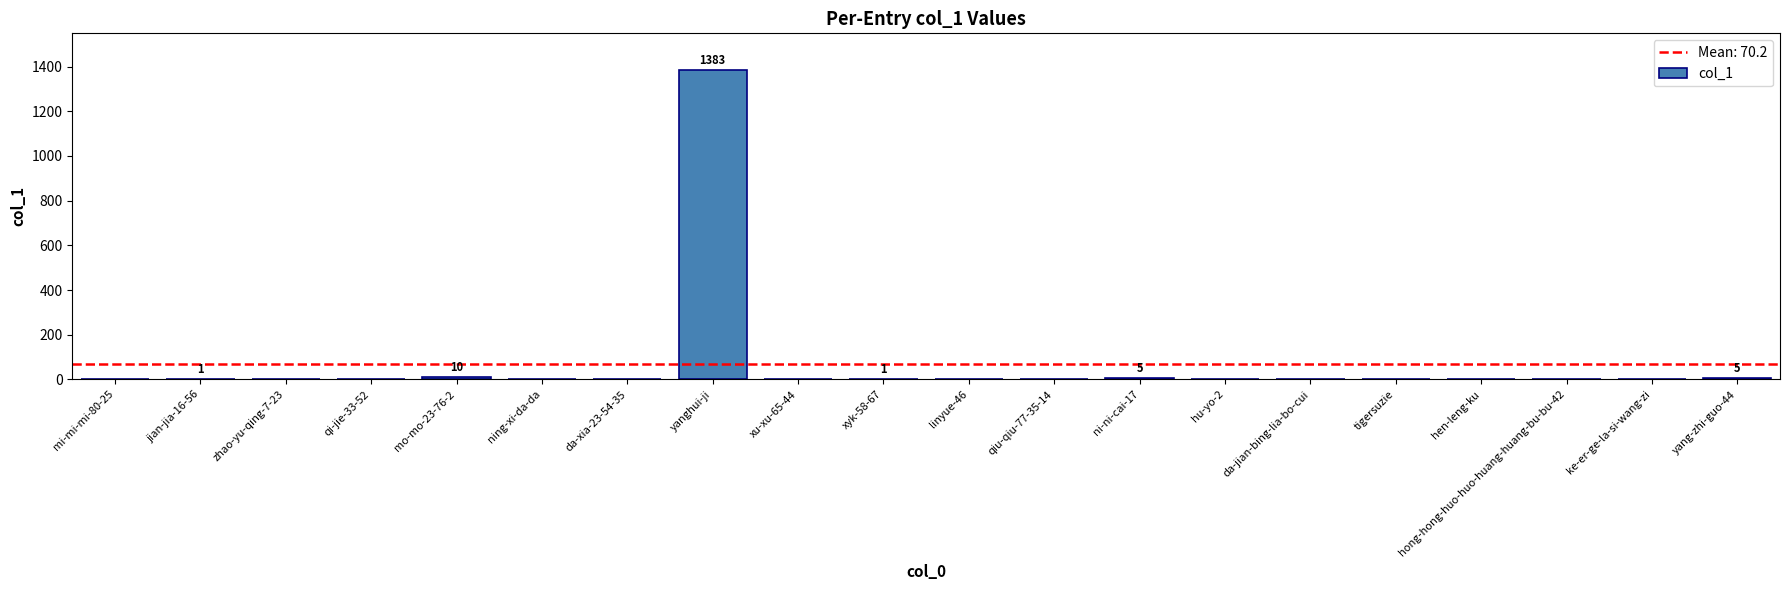

At which category does the chart reach its peak across all series?

yanghui-ji